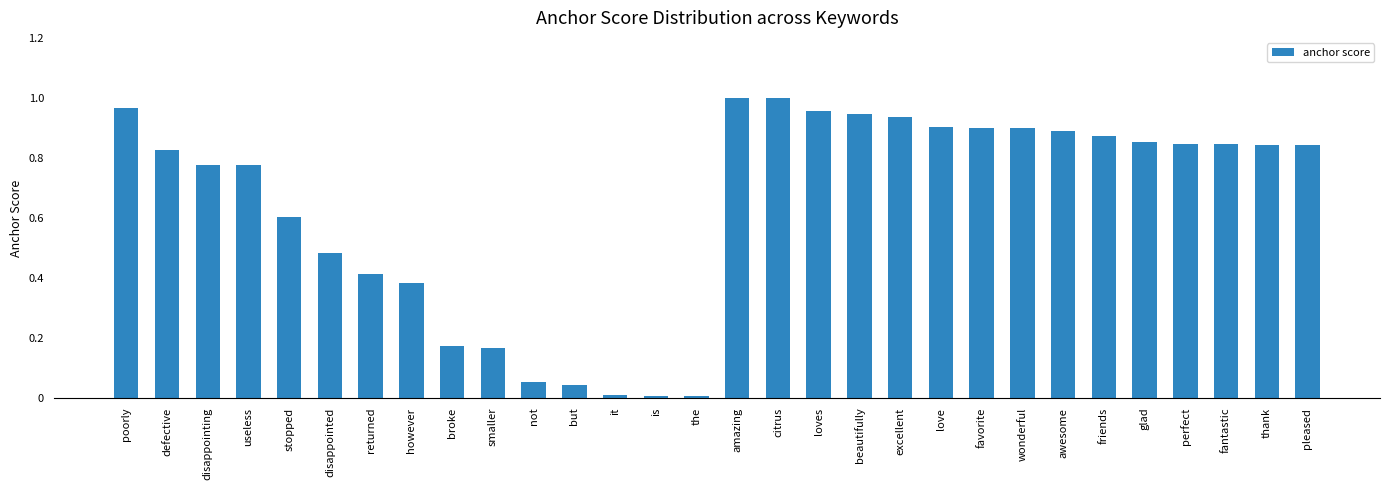

What position from the right is disappointed?

25